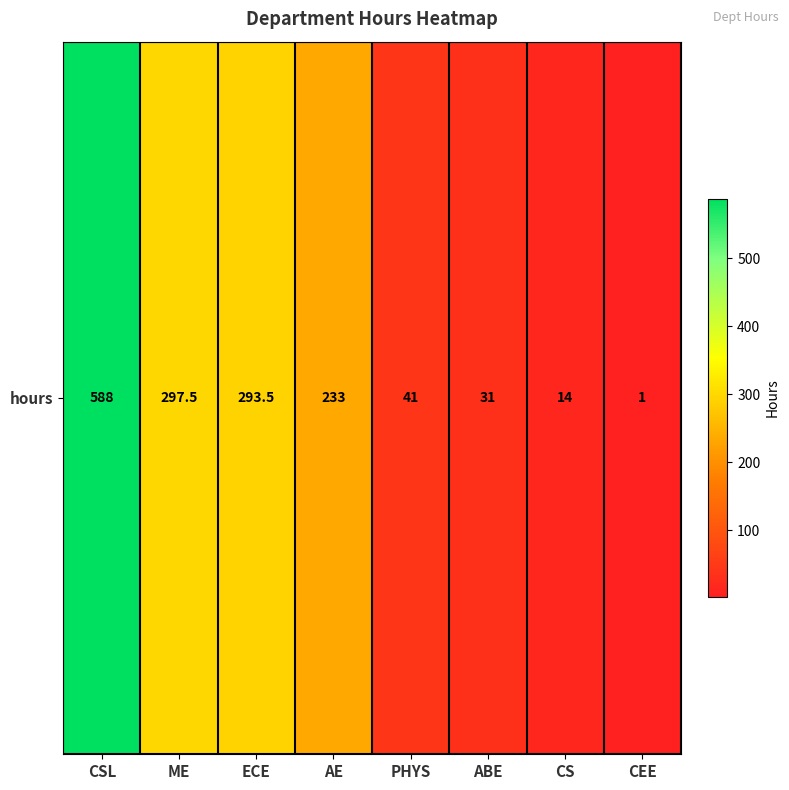

Rank the categories by value from highest to lowest.

CSL, ME, ECE, AE, PHYS, ABE, CS, CEE